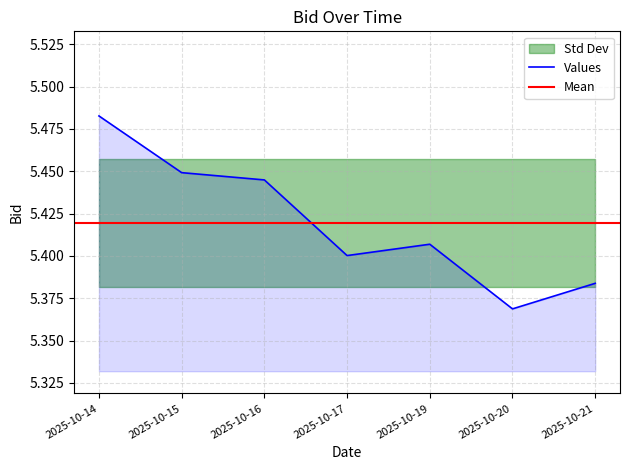

What is the ratio of the value at 2025-10-15 to the value at 2025-10-14?

1.0